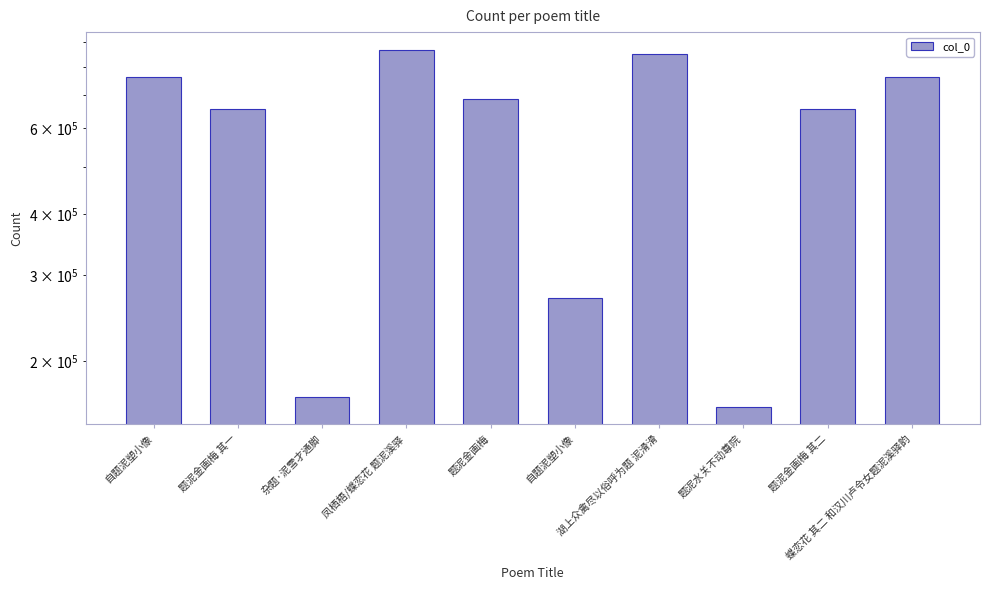

Rank the categories by value from lowest to highest.

题泥水关不动尊院, 杂题·泥雪才通脚, 自题泥塑小像, 题泥金画梅 其一, 题泥金画梅 其二, 题泥金画梅, 自题泥塑小像, 蝶恋花 其二 和汉川卢令女题泥溪驿韵, 湖上众禽尽以俗呼为题 泥滑滑, 凤栖梧/蝶恋花 题泥溪驿